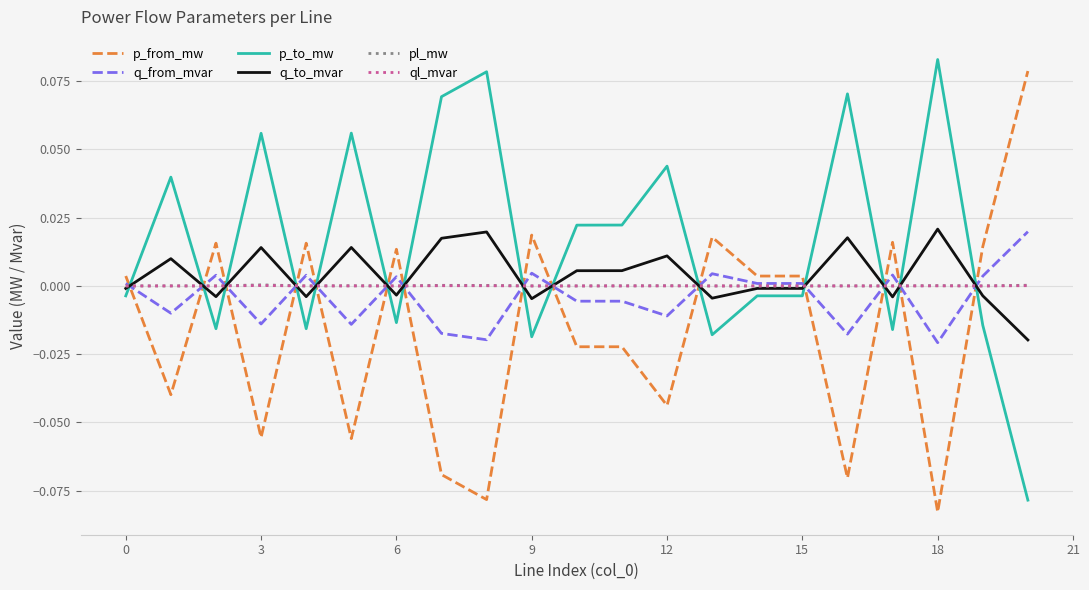

What are all the series names shown in the legend?

p_from_mw, q_from_mvar, p_to_mw, q_to_mvar, pl_mw, ql_mvar